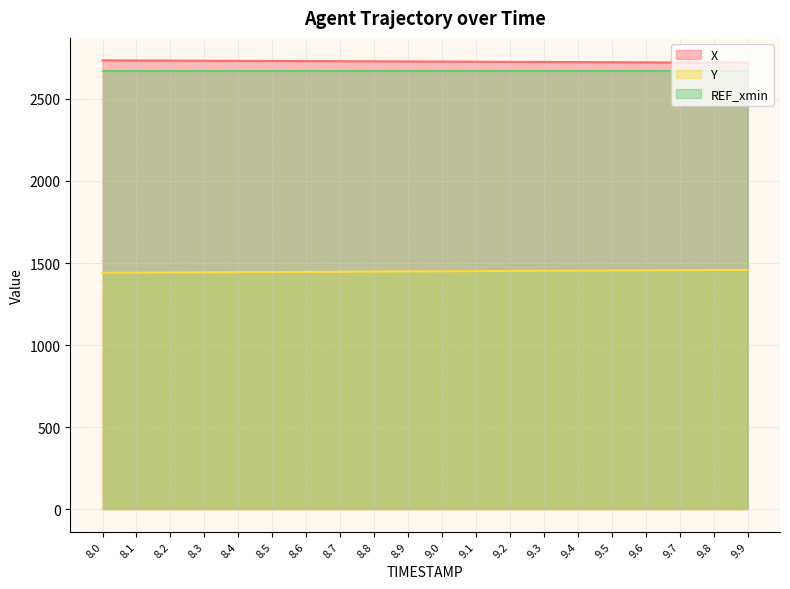

What is the label of the 19th point from the left?

9.8